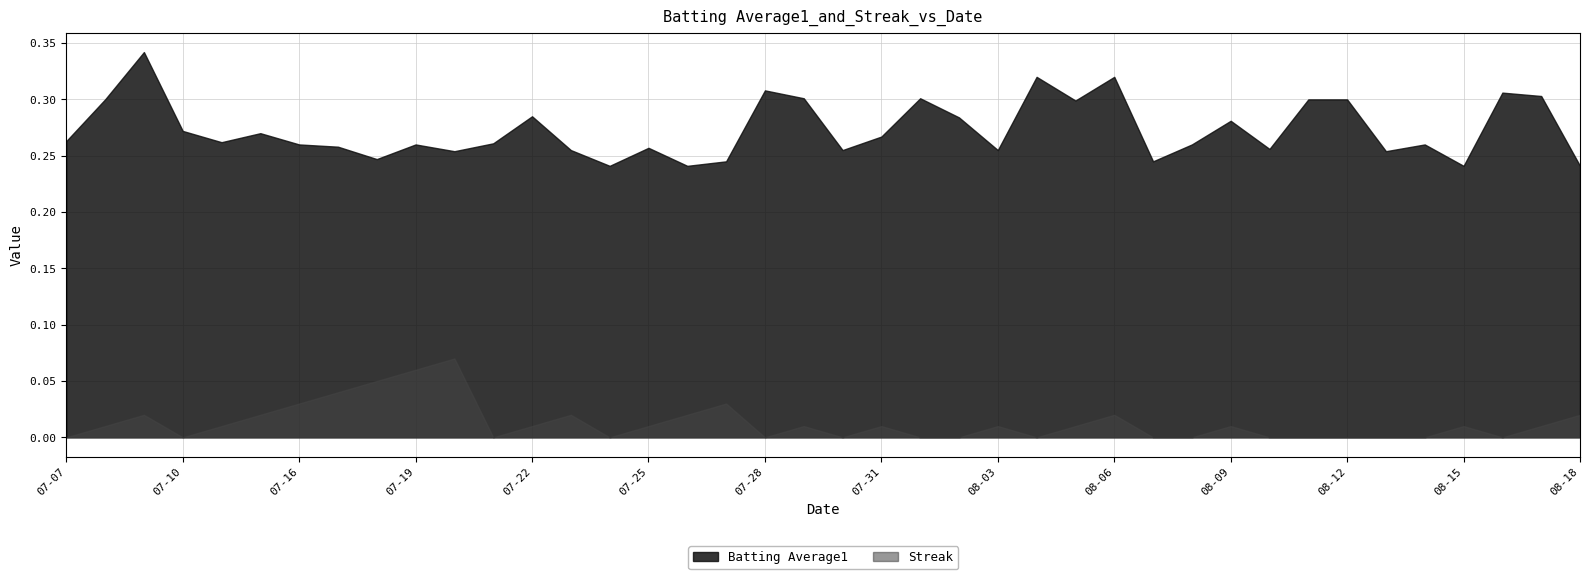

Which series has the widest spread of values?

Batting Average1